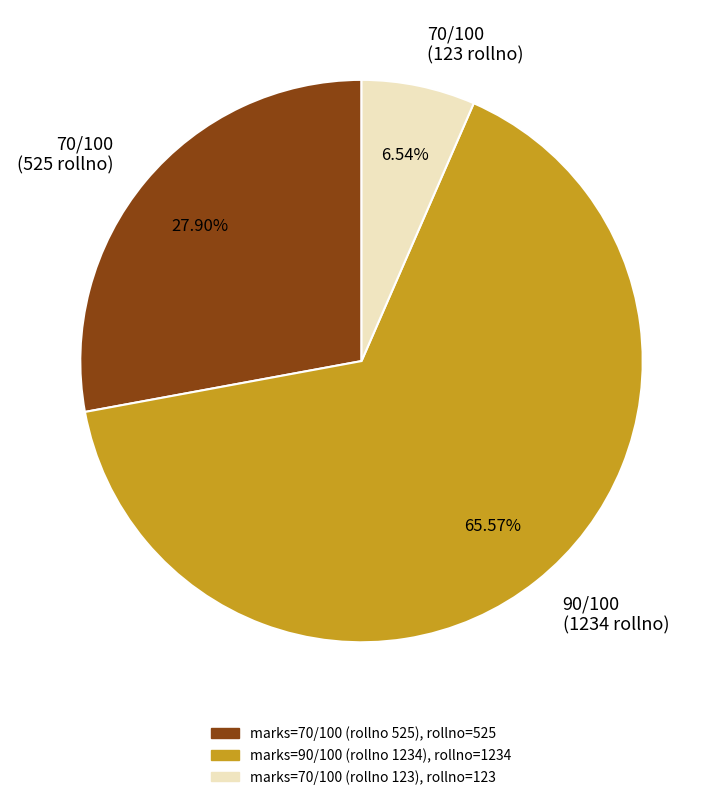

How many segments does this pie chart have?

3